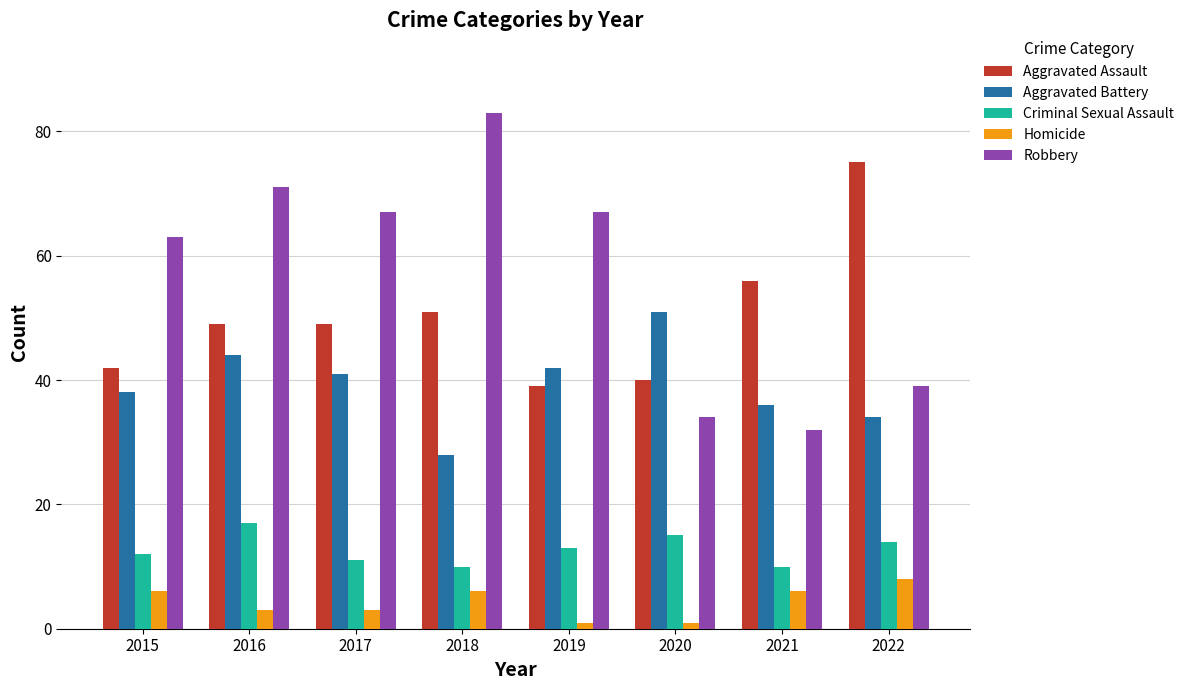

What is the minimum value shown in the chart?

1